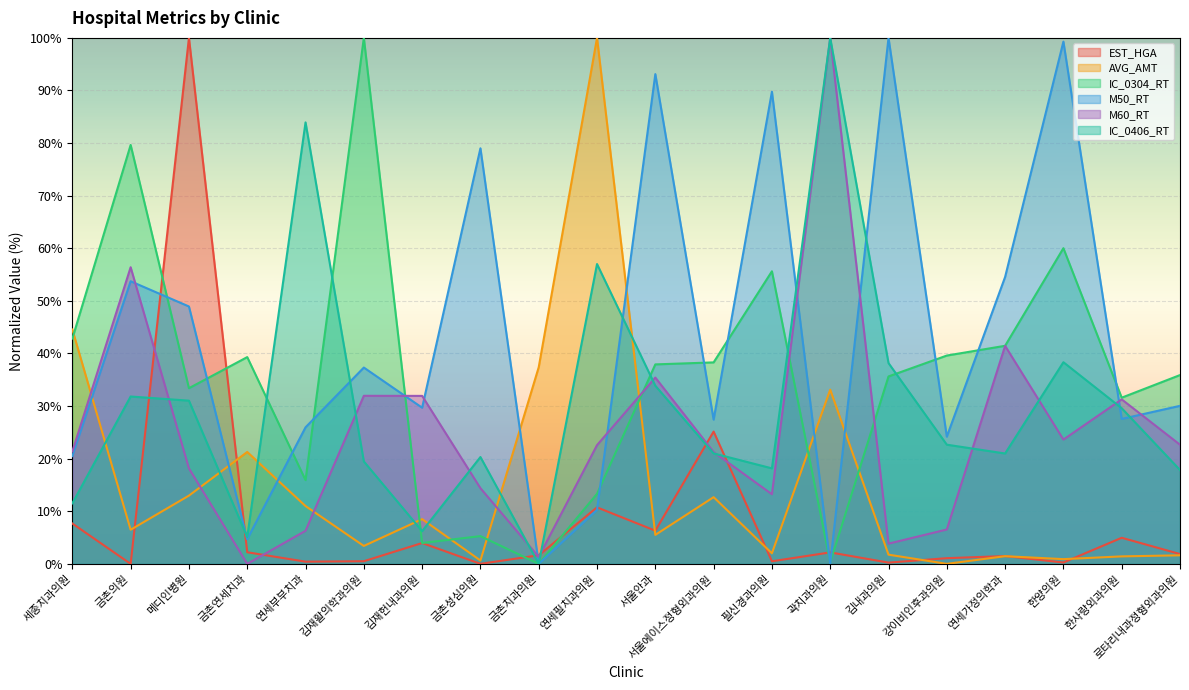

What is the sum of all AVG_AMT values?

306.7